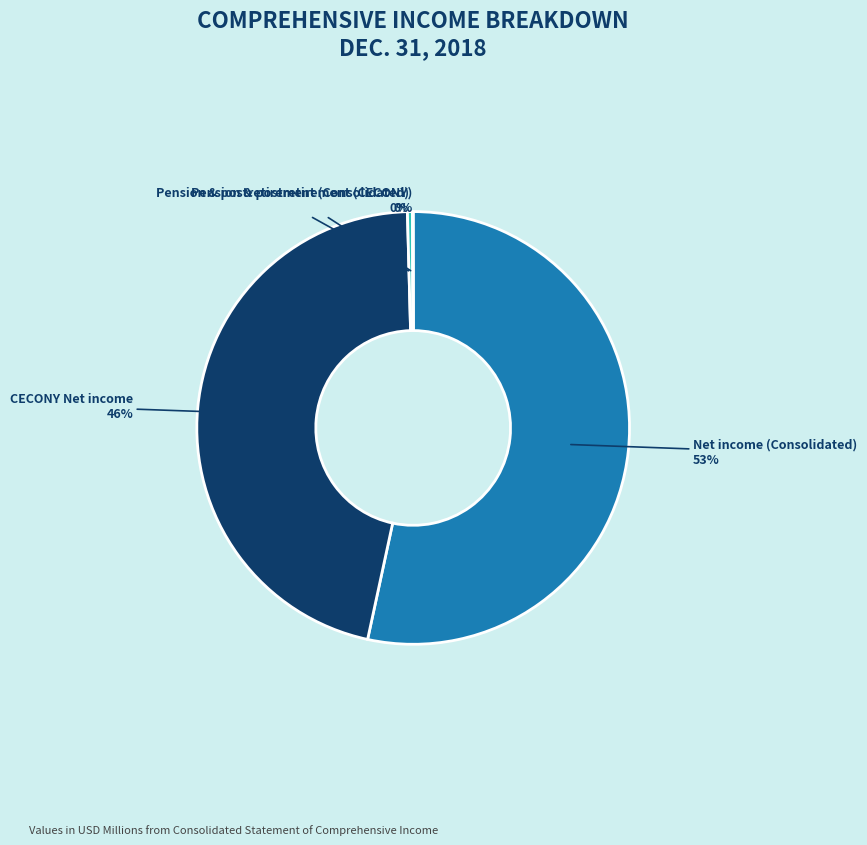

To the nearest percent, what is the average slice percentage?

25%